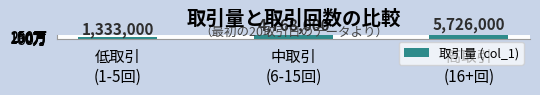

How many series are shown in this chart?

1